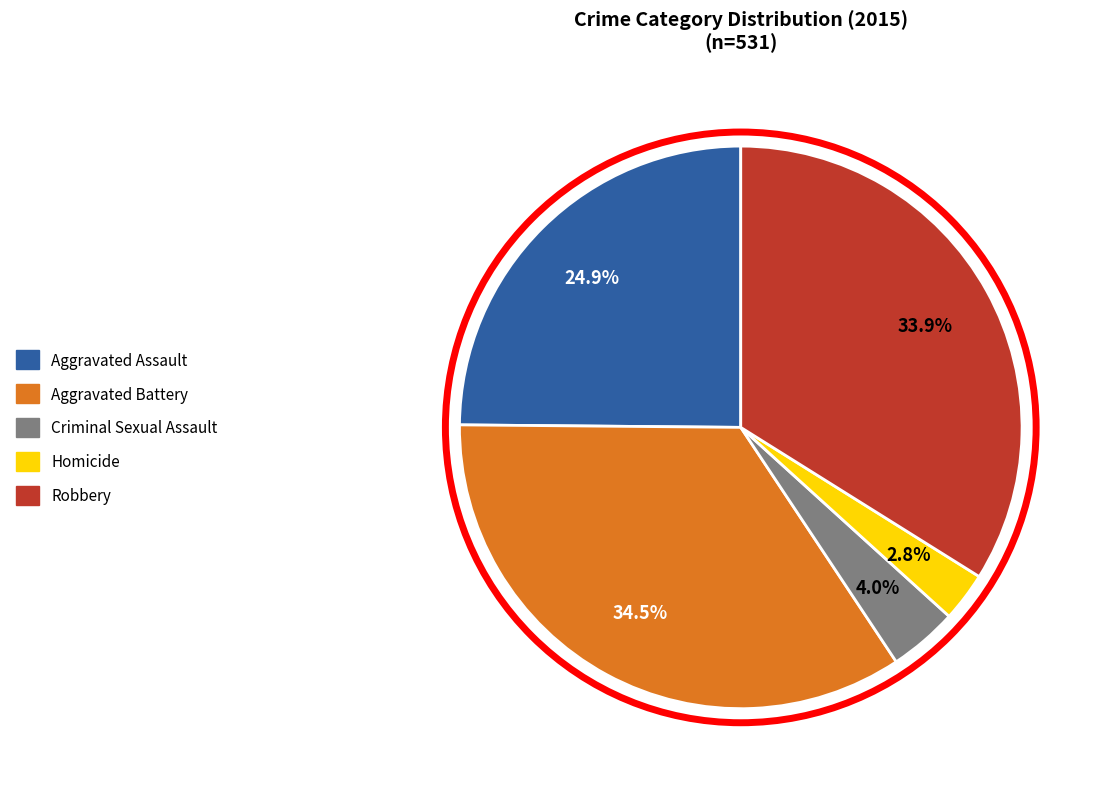

Between Criminal Sexual Assault and Aggravated Assault, which is larger?

Aggravated Assault